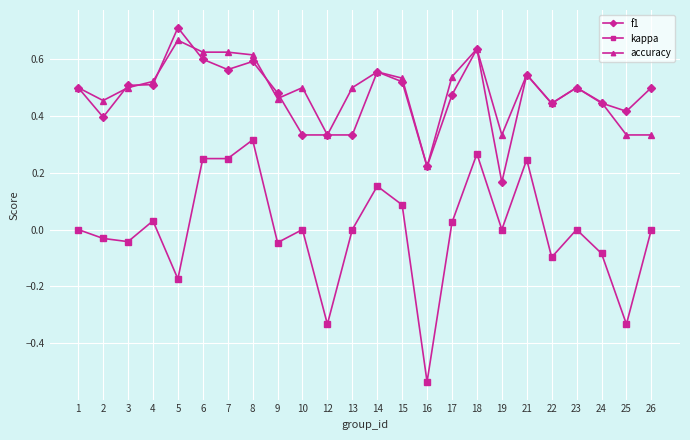

At which category does accuracy reach its first local valley?

2